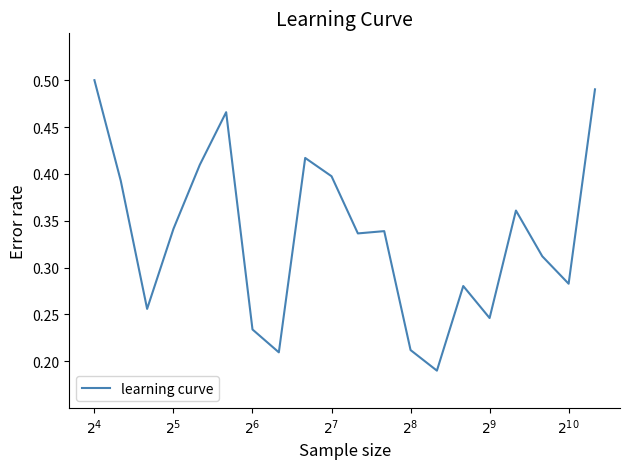

Does the chart display data point markers on the line(s)?

No